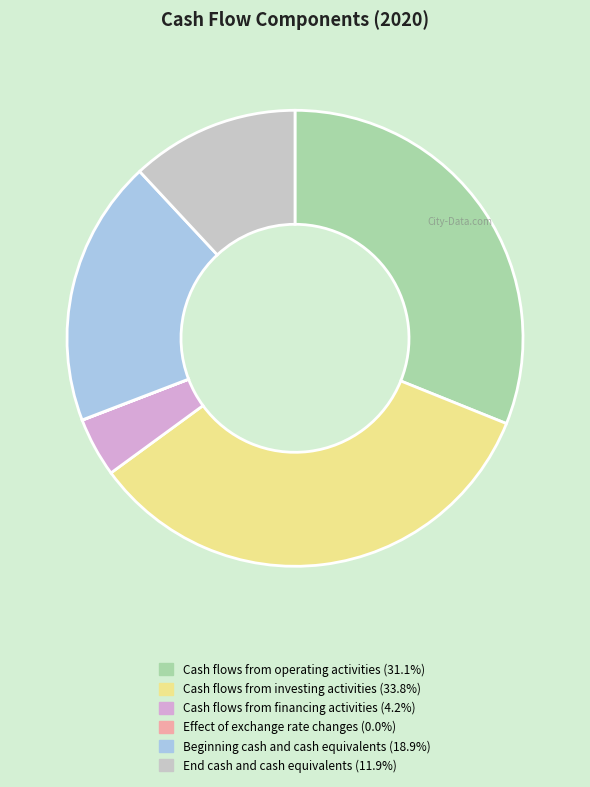

What is the total percentage of Effect of exchange rate changes and Cash flows from operating activities?

31.1%